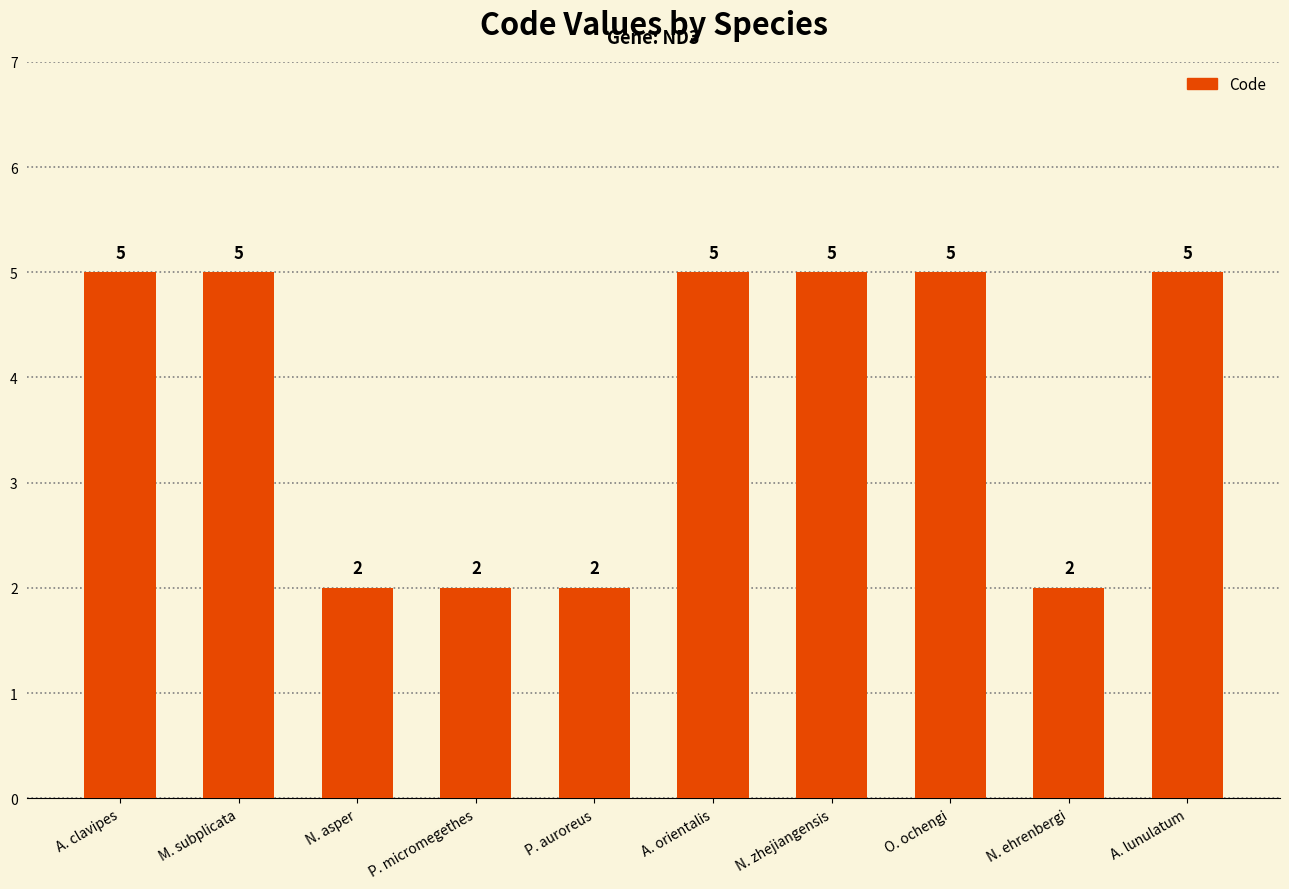

Does the chart contain stacked bars?

No